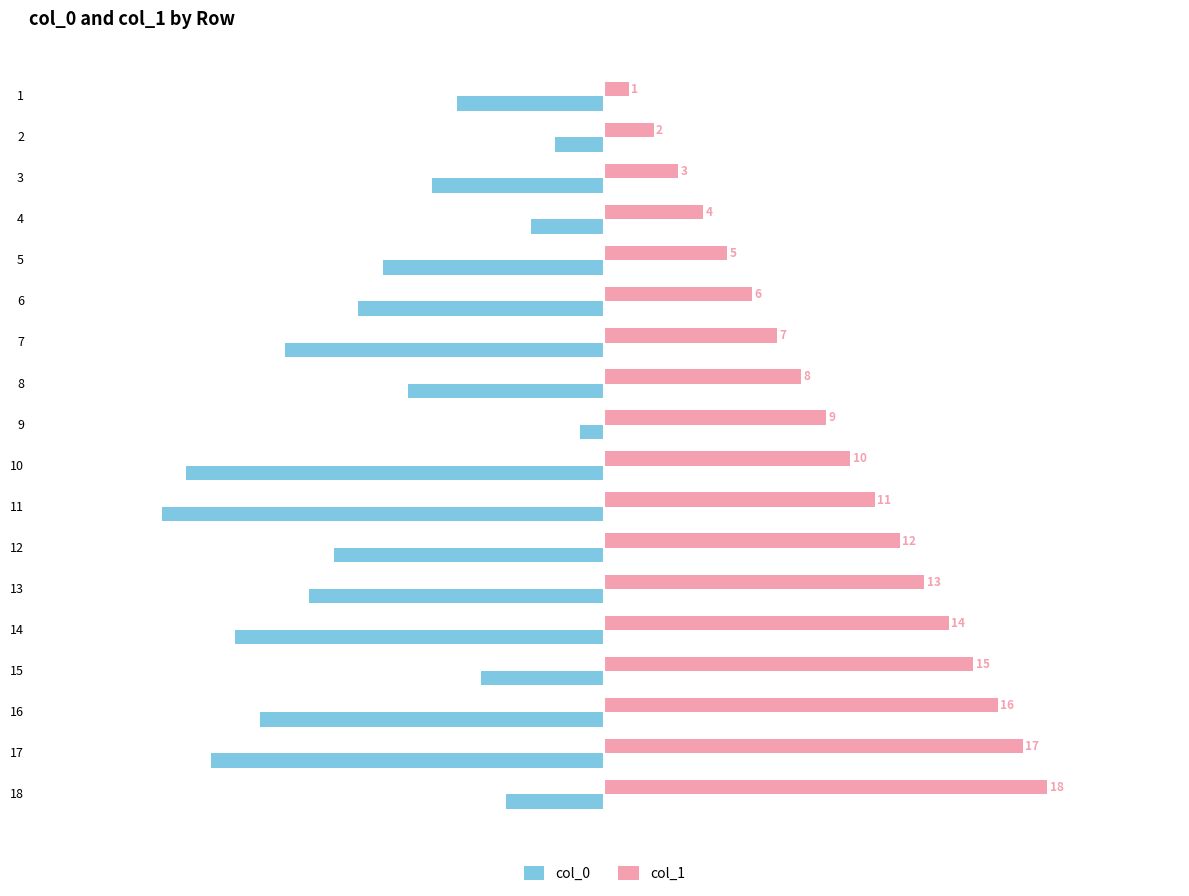

What is the difference between the highest and lowest values at 14?

29